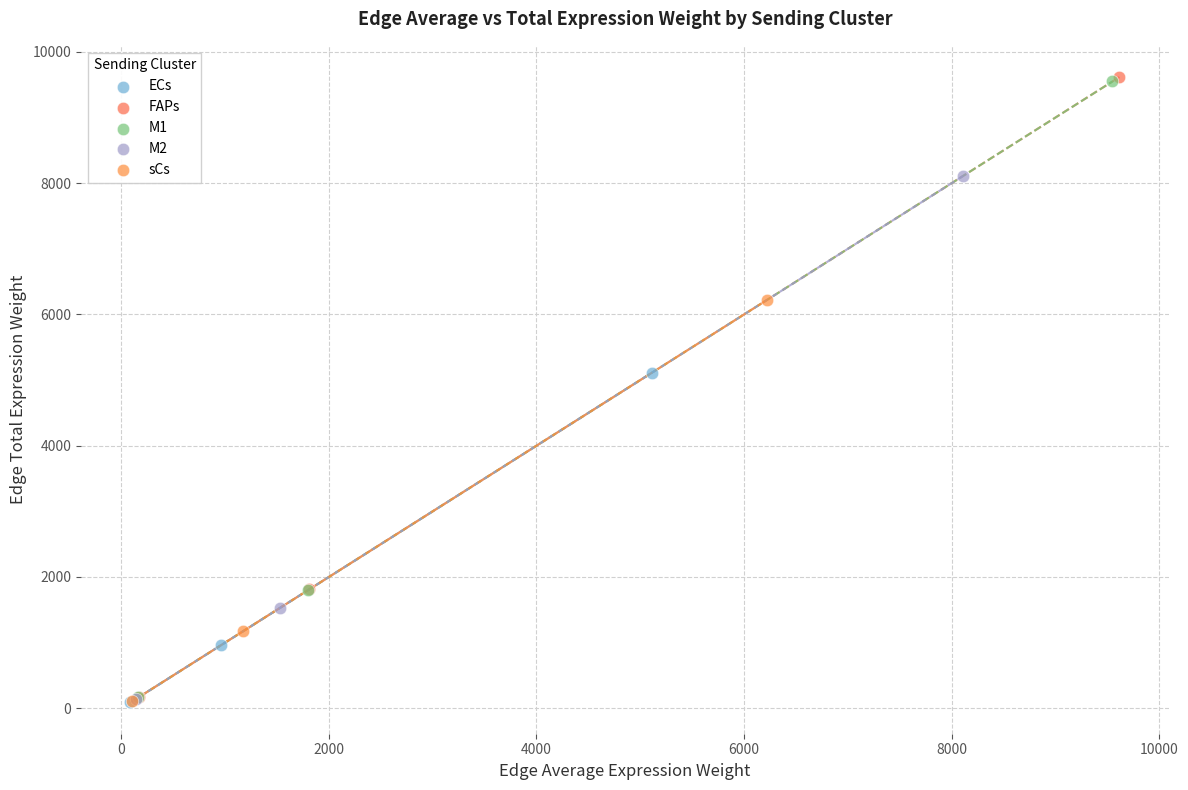

Which series has the largest Y range (max minus min)?

FAPs